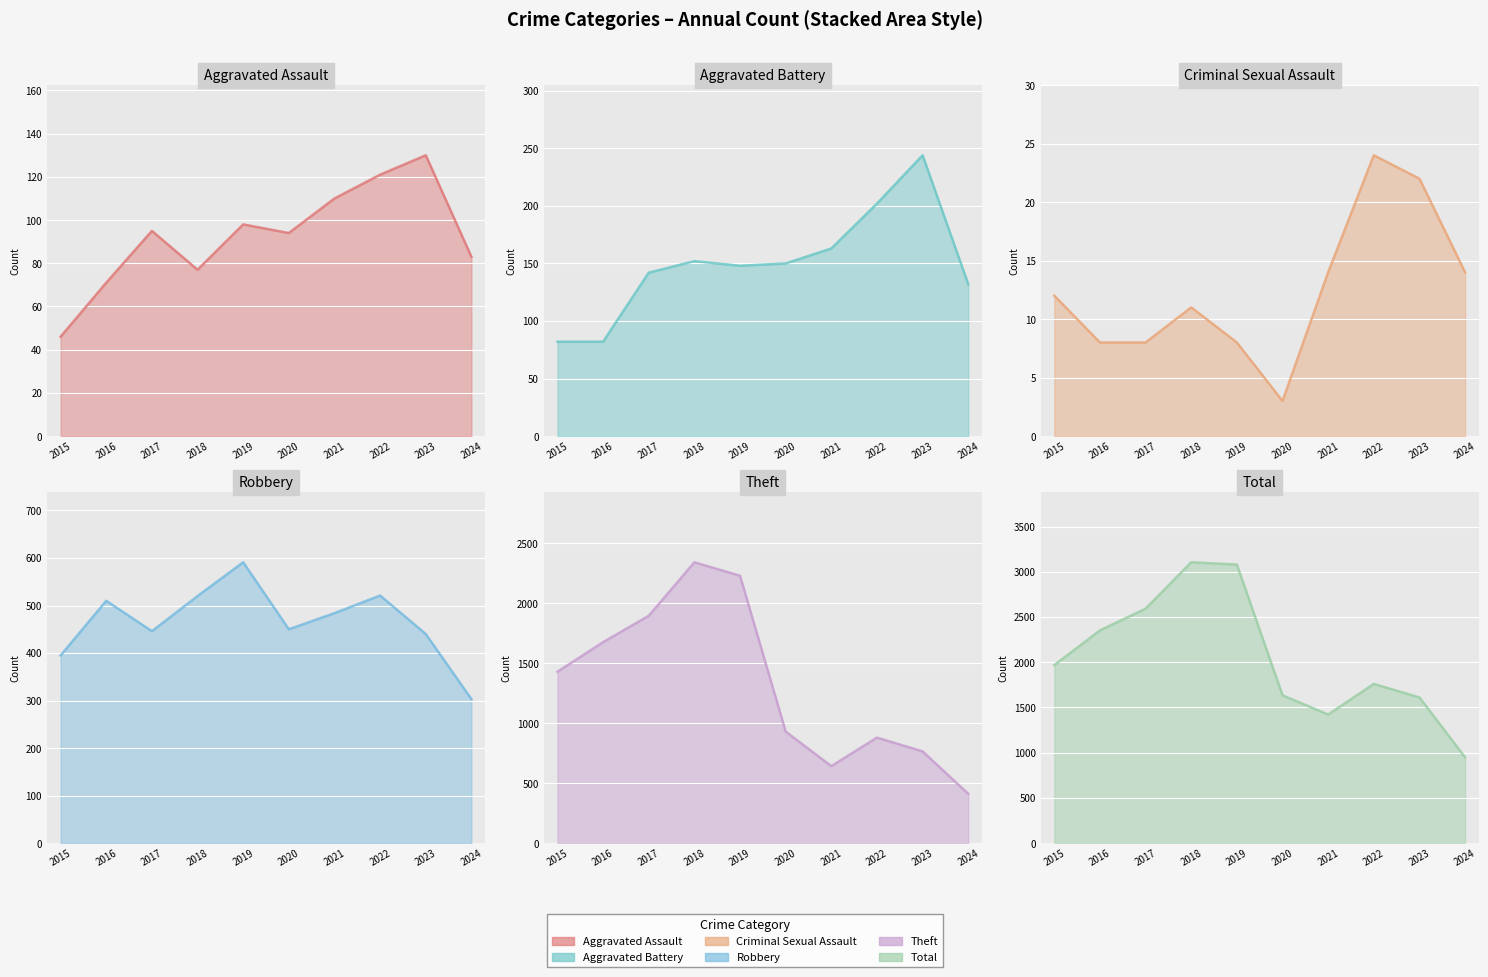

The value of Robbery at 2020 is 450. True or false?

True